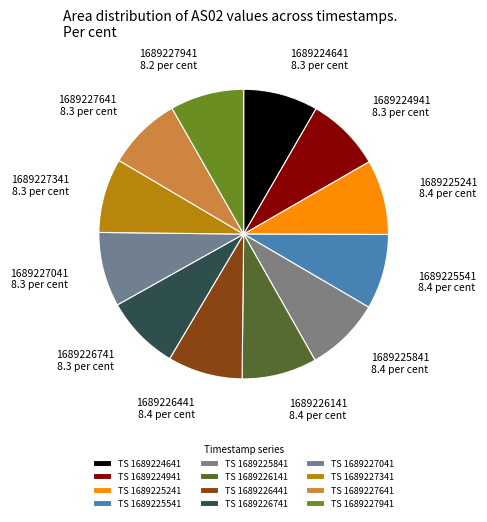

Combined, do 1689227941 and 1689224641 account for over 50%?

No